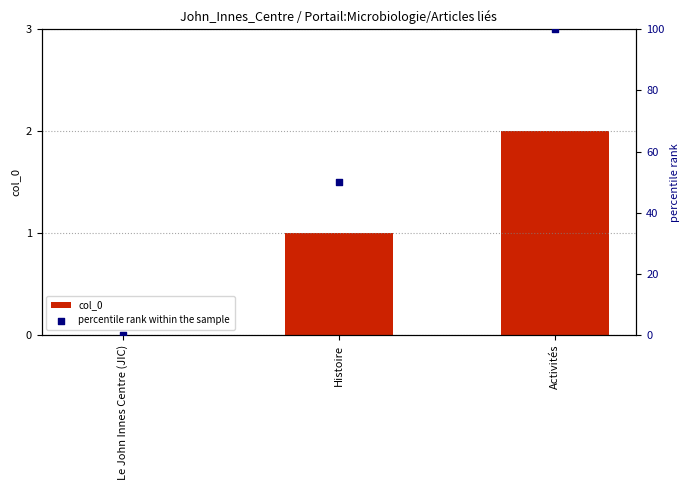

At how many categories does at least one series exceed 60?

1